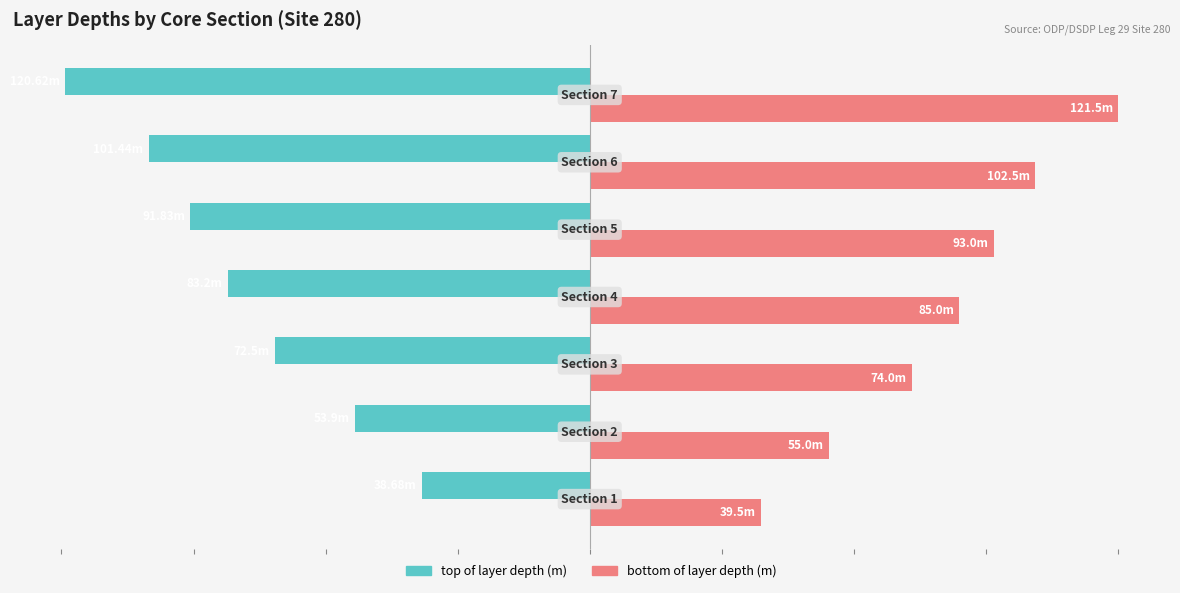

What are all the series names shown in the legend?

top of layer depth (m), bottom of layer depth (m)